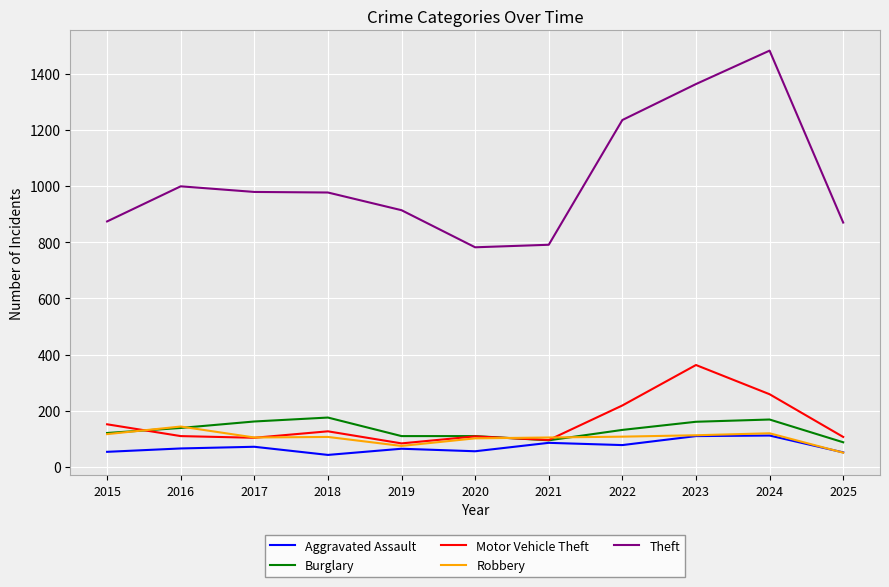

What is the total value across all series at 2024?

2142